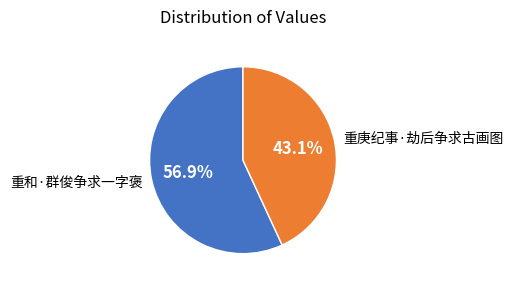

Between 重和·群俊争求一字褒 and 重庚纪事·劫后争求古画图, which is larger?

重和·群俊争求一字褒